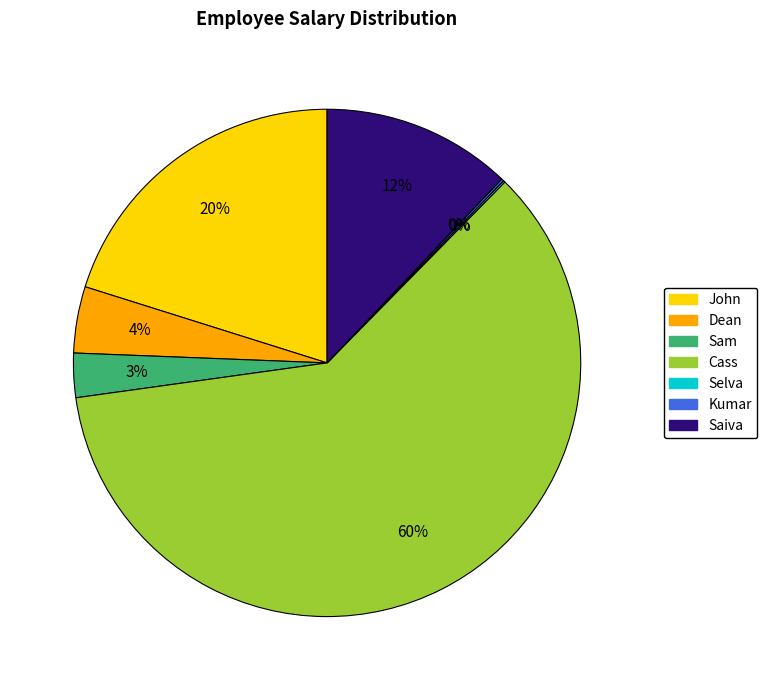

To the nearest percent, what is the difference between the Cass and Saiva slice percentages?

48%